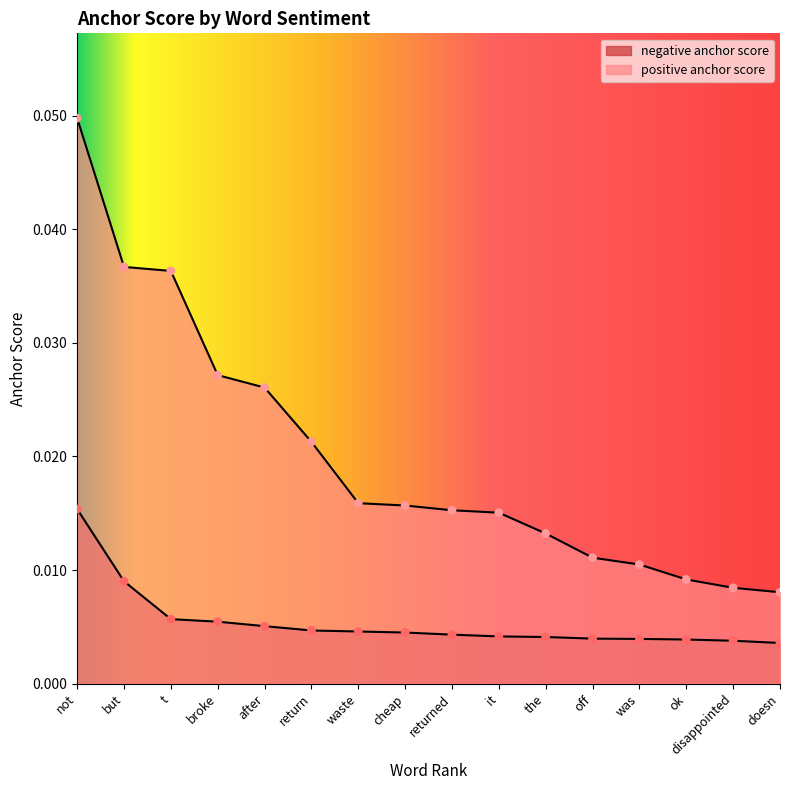

At how many categories does at least one series exceed 0?

16